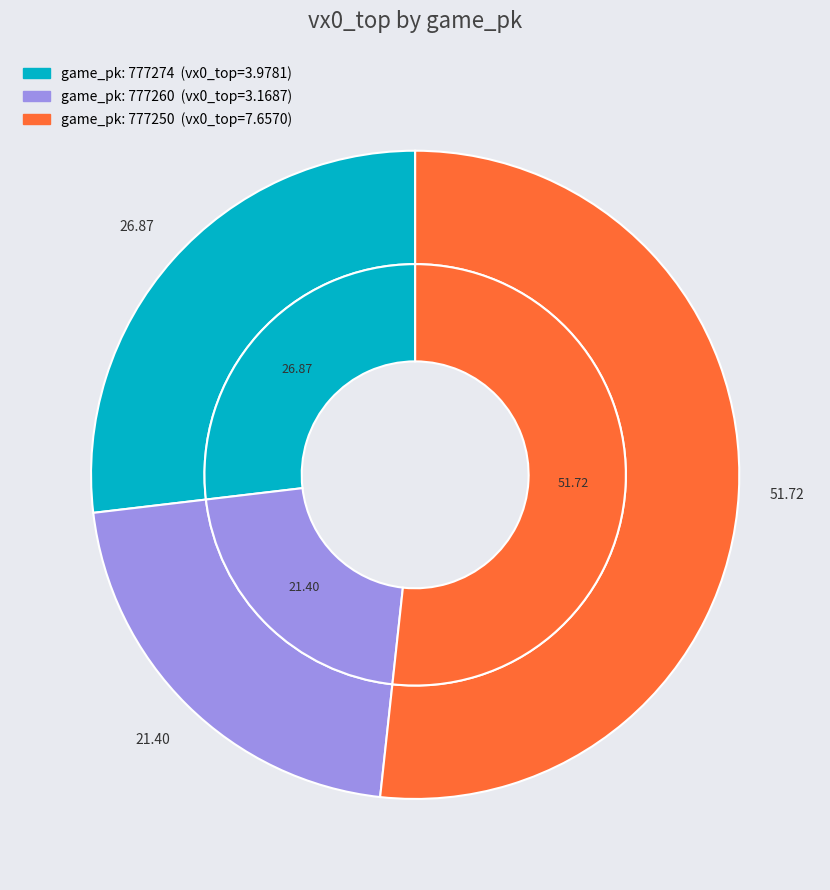

What is the largest slice in the pie chart?

777250